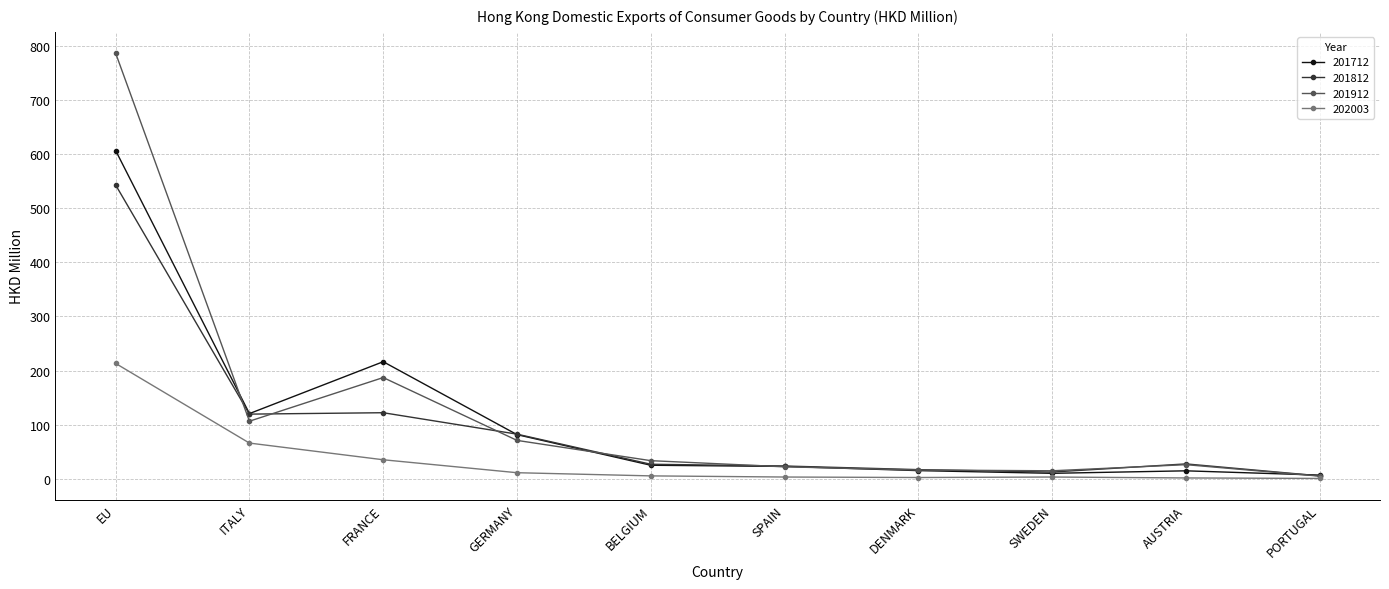

What is the smallest value displayed?

0.6